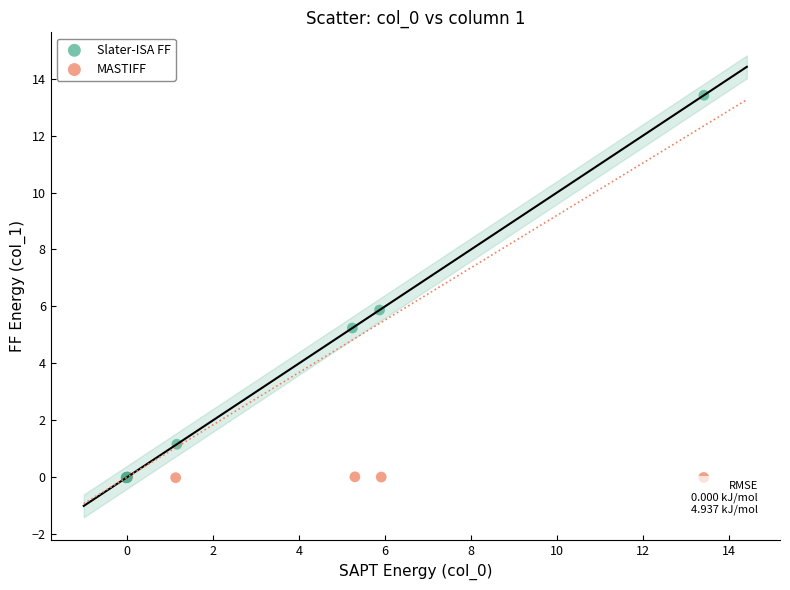

Which series has the widest spread of Y values?

Slater-ISA FF